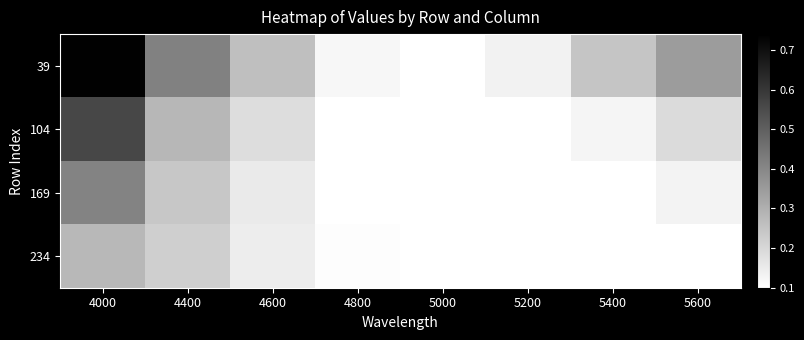

Reading right to left, transcribe all the data shown in this chart.

39: 5600=0.3	5400=0.2	5200=0.1	5000=0.1	4800=0.1	4600=0.3	4400=0.4	4000=0.7
104: 5600=0.2	5400=0.1	5200=0.1	5000=0.1	4800=0.1	4600=0.2	4400=0.3	4000=0.6
169: 5600=0.1	5400=0.1	5200=0.1	5000=0.1	4800=0.1	4600=0.2	4400=0.2	4000=0.4
234: 5600=0.1	5400=0.1	5200=0.1	5000=0.1	4800=0.1	4600=0.1	4400=0.2	4000=0.3